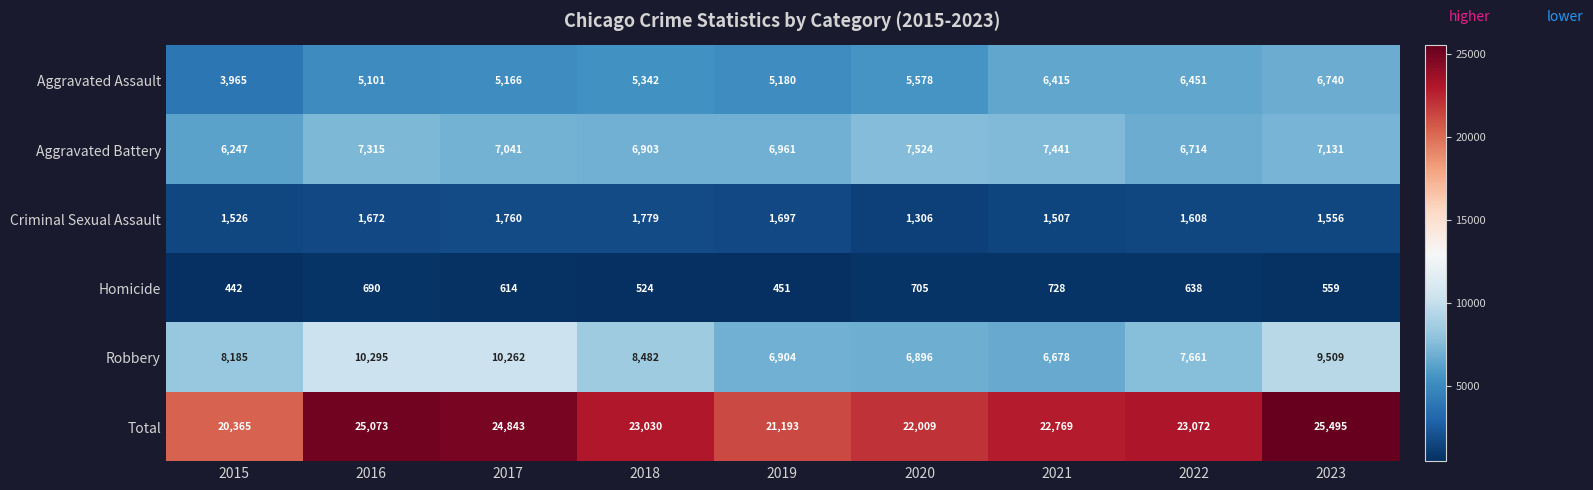

Rank the series by their maximum value, from lowest to highest.

Homicide, Criminal Sexual Assault, Aggravated Assault, Aggravated Battery, Robbery, Total